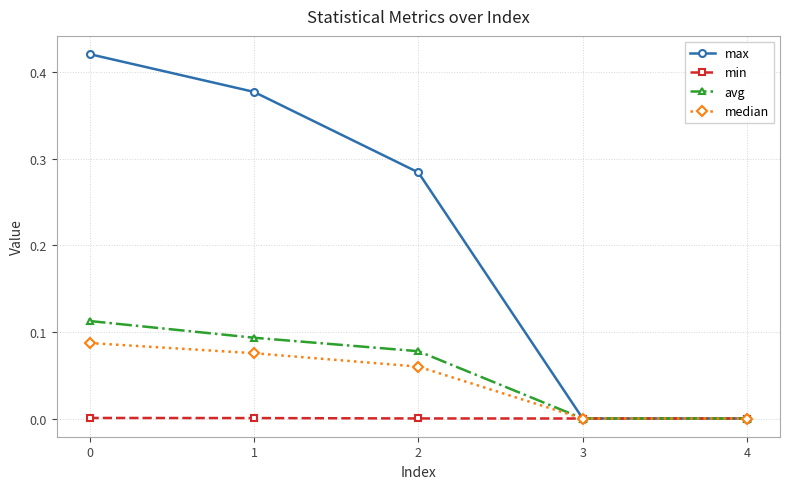

At 2, list the series in order from smallest to largest.

min, median, avg, max